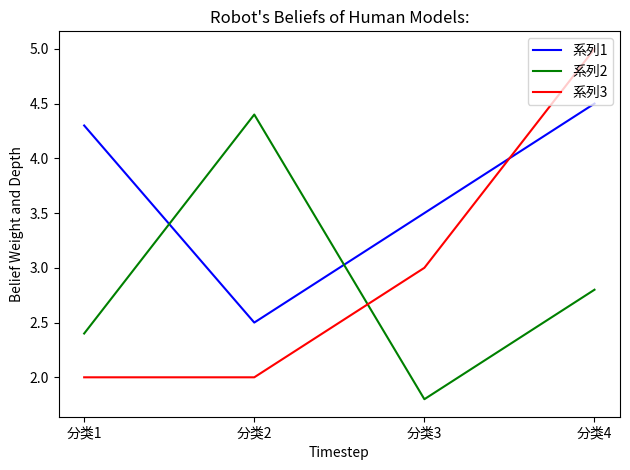

What is the lowest value of the 系列1 series?

2.5